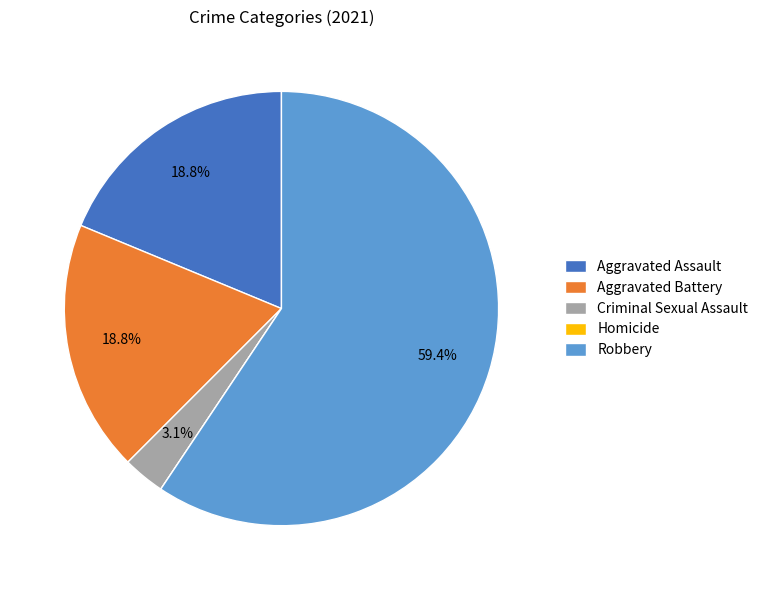

Does any single category account for the majority?

Yes